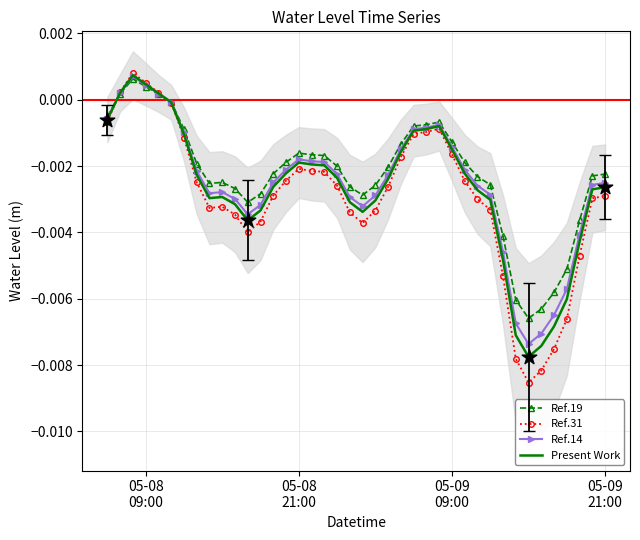

At which category is the sum across all series the highest?

05-09
09:00